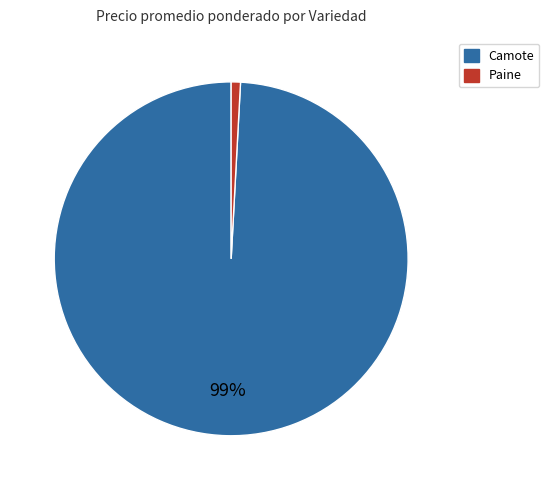

To the nearest percent, what is the difference between the largest and smallest slice percentages?

98%